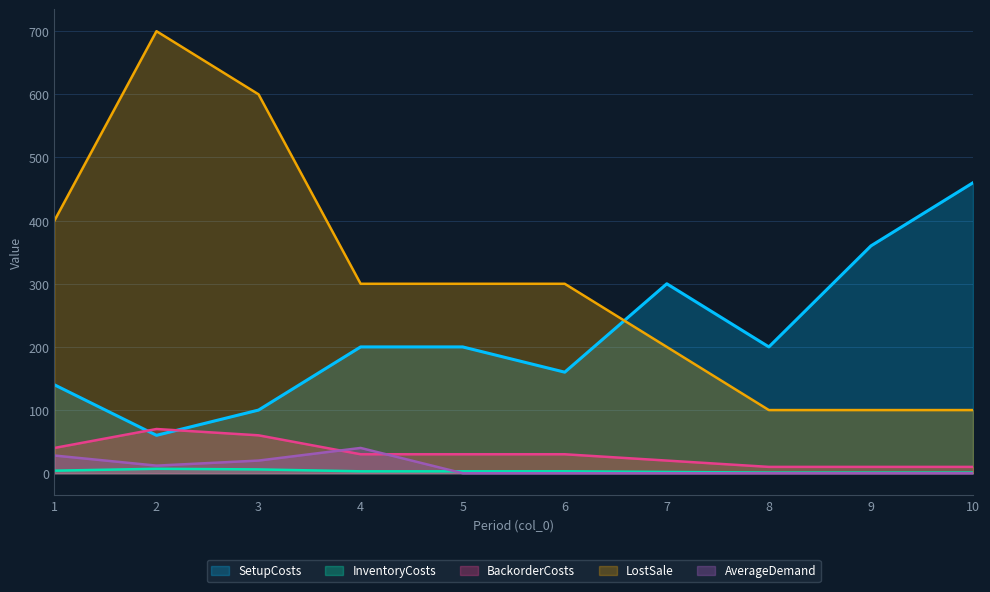

How many values in the InventoryCosts series exceed 3?

3